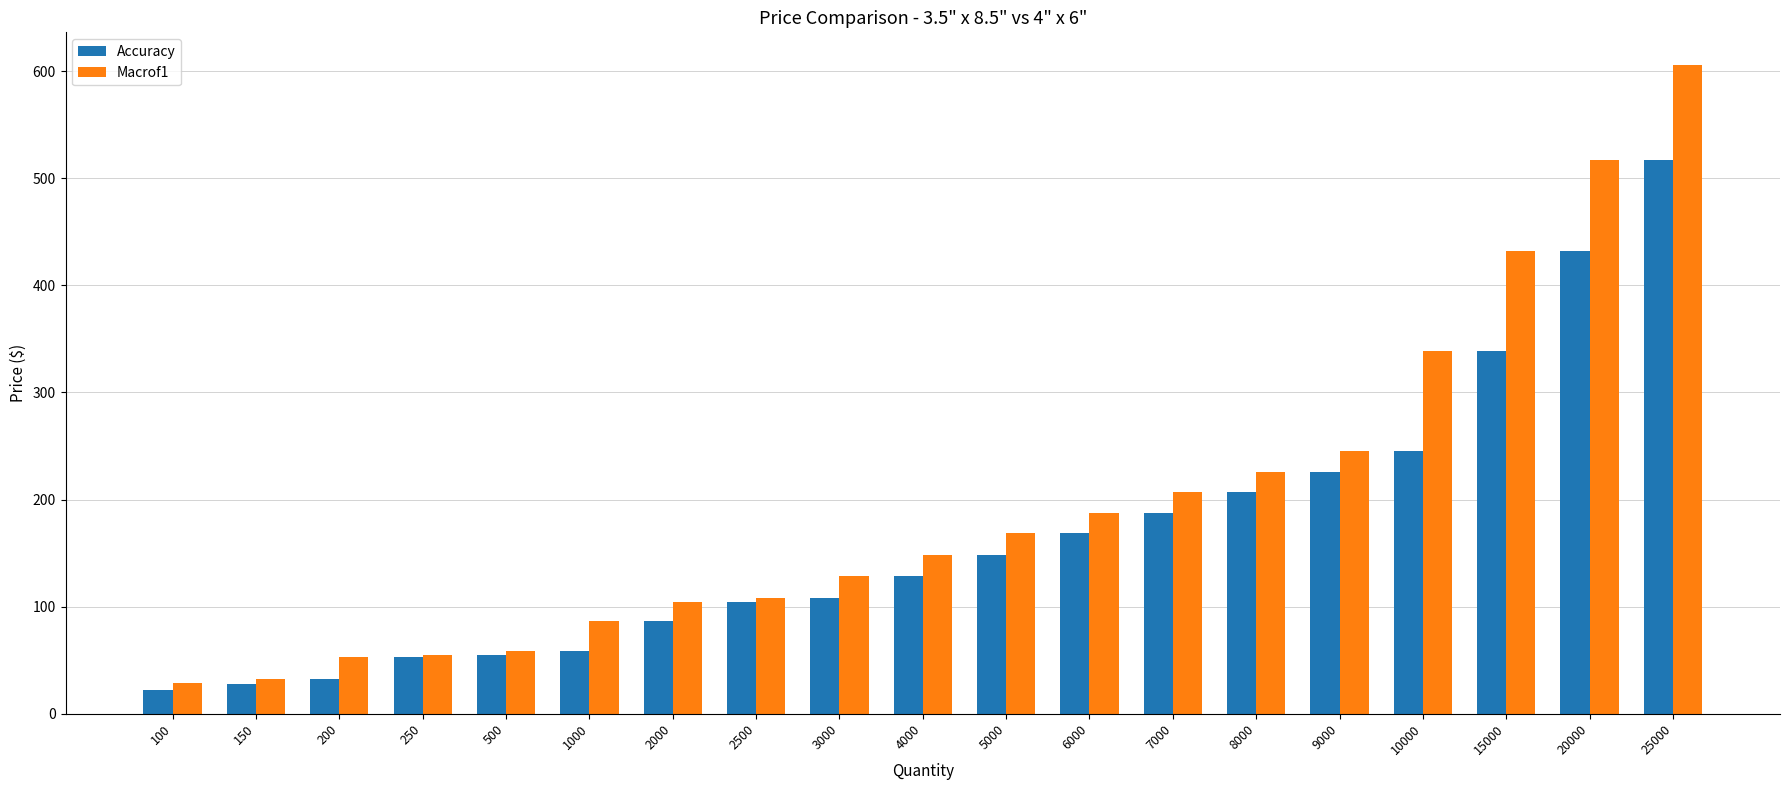

What is the value of the Macrof1 bar at the 4th from the left?

54.9